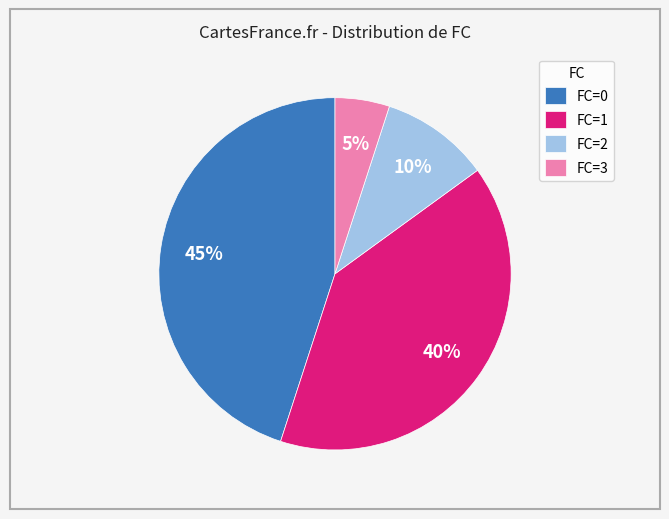

How many slices are in this pie chart?

4